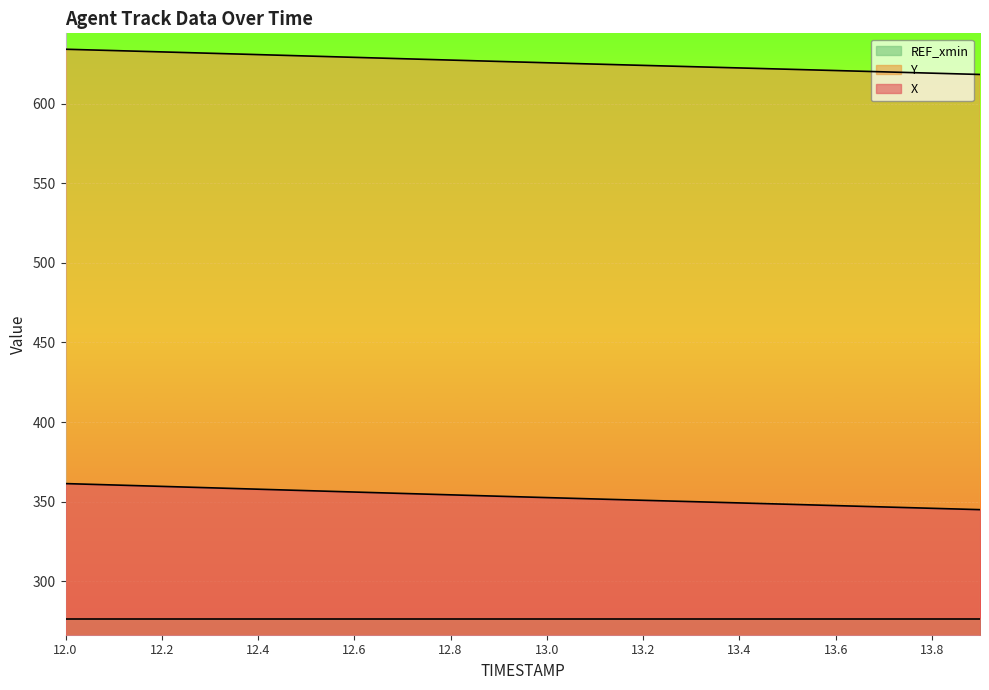

The value of Y at 12.7 is 412.3. True or false?

False